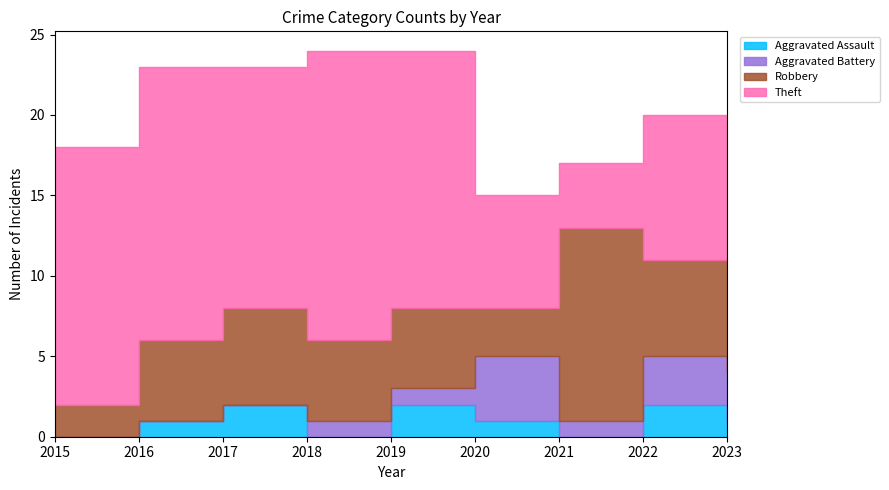

What is the value of the Theft point at the 4th from the left?

18